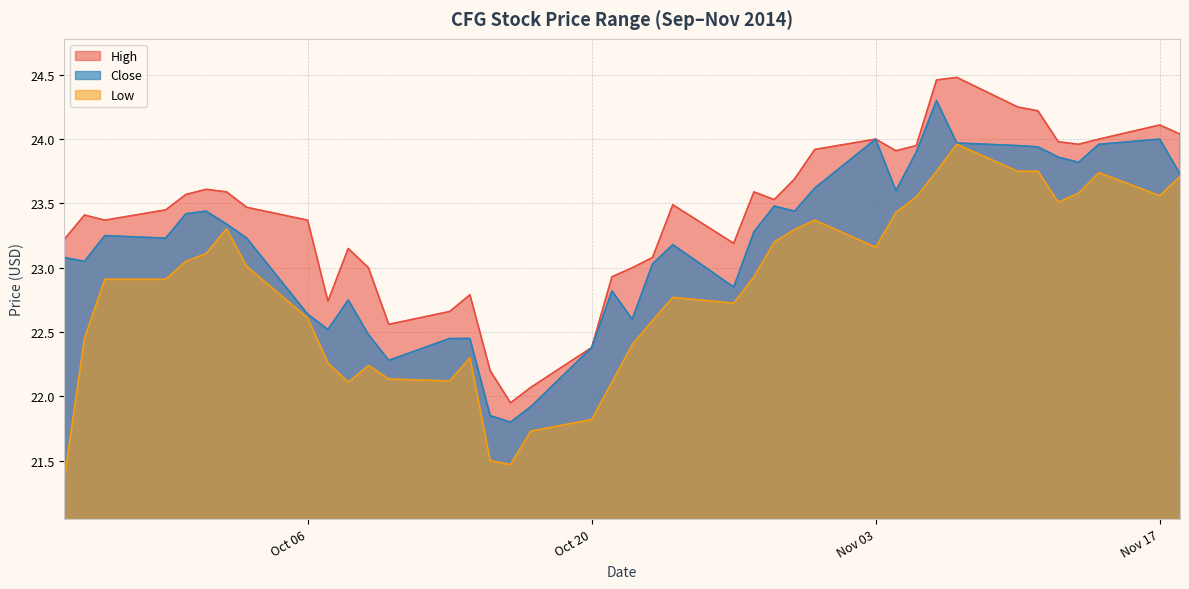

True or false: High has a value of 24.5 at 2014-11-06.

True